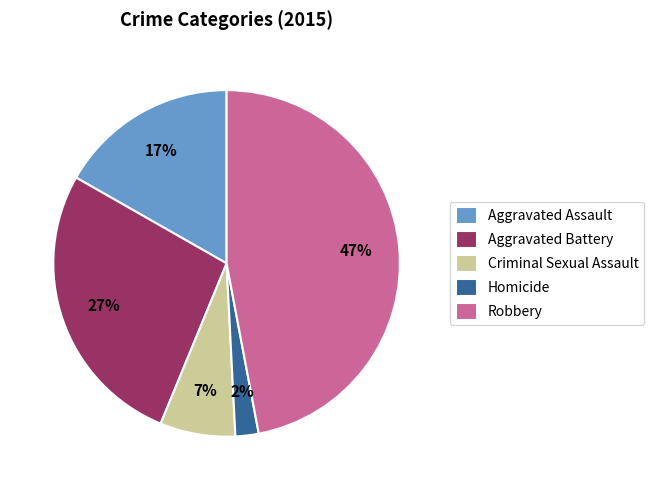

Combined, do Aggravated Battery and Criminal Sexual Assault account for over 50%?

No